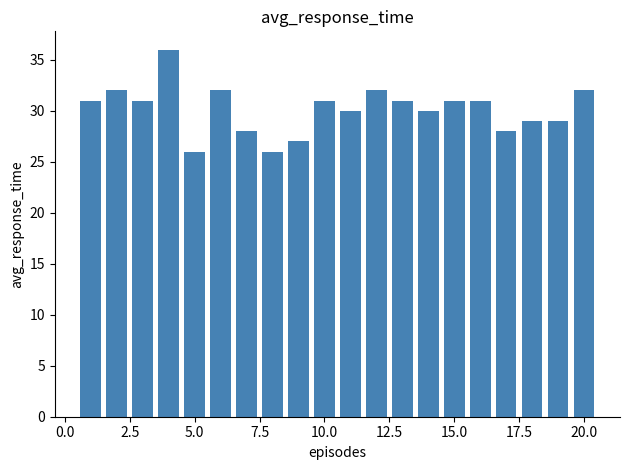

How many data points are less than 31?

9